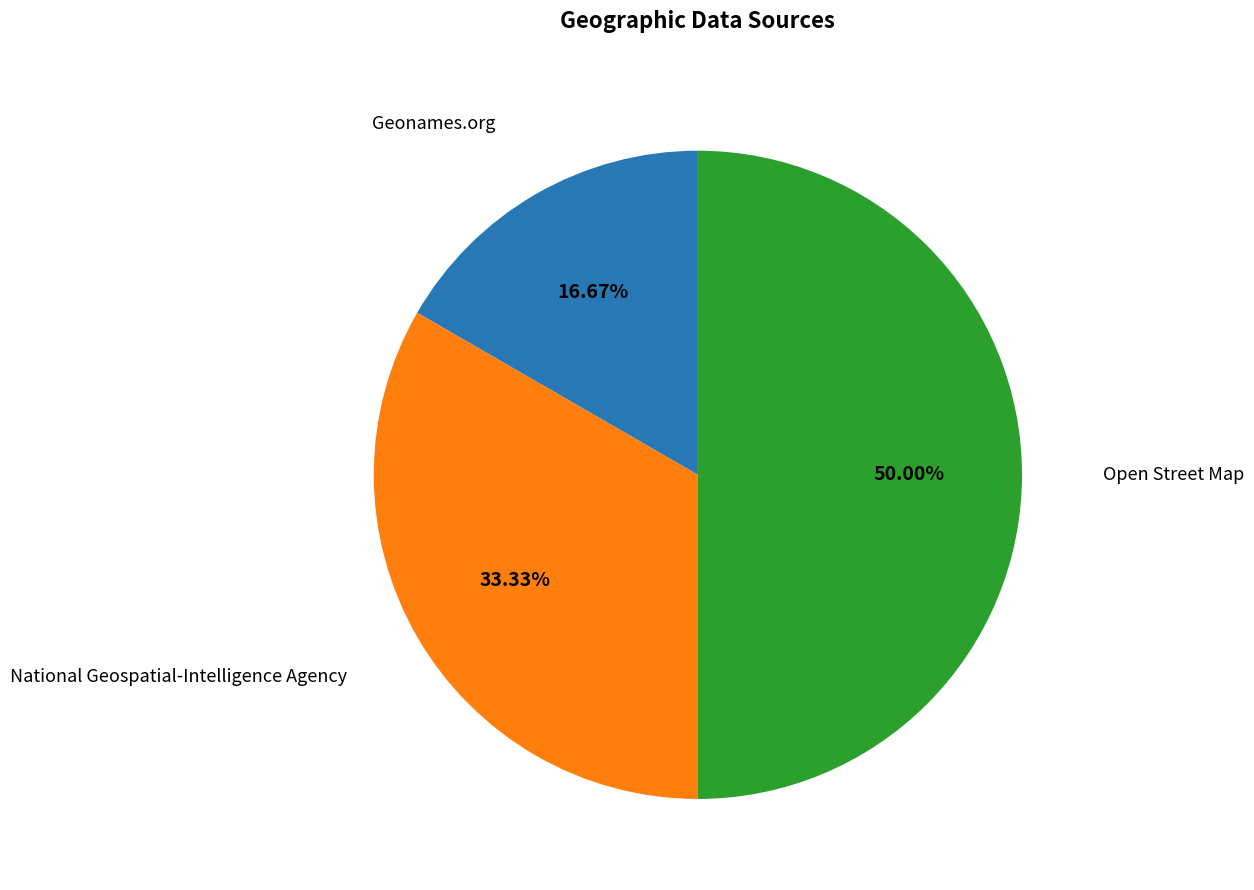

Rank the categories by value from highest to lowest.

Open Street Map, National Geospatial-Intelligence Agency, Geonames.org